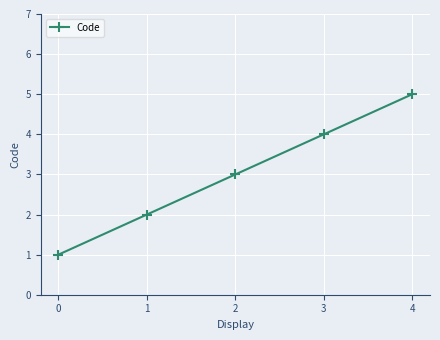

What is the value of the 4th point from the left?

4